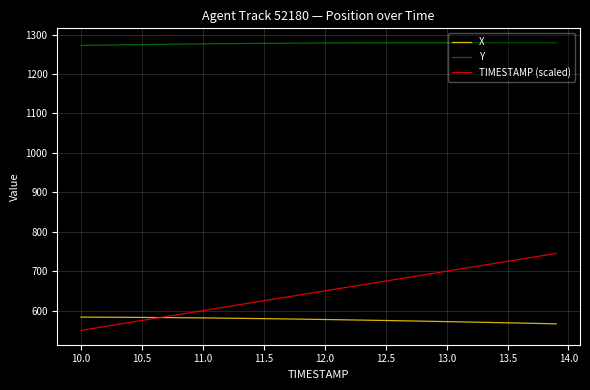

True or false: Y and X intersect in this chart.

False